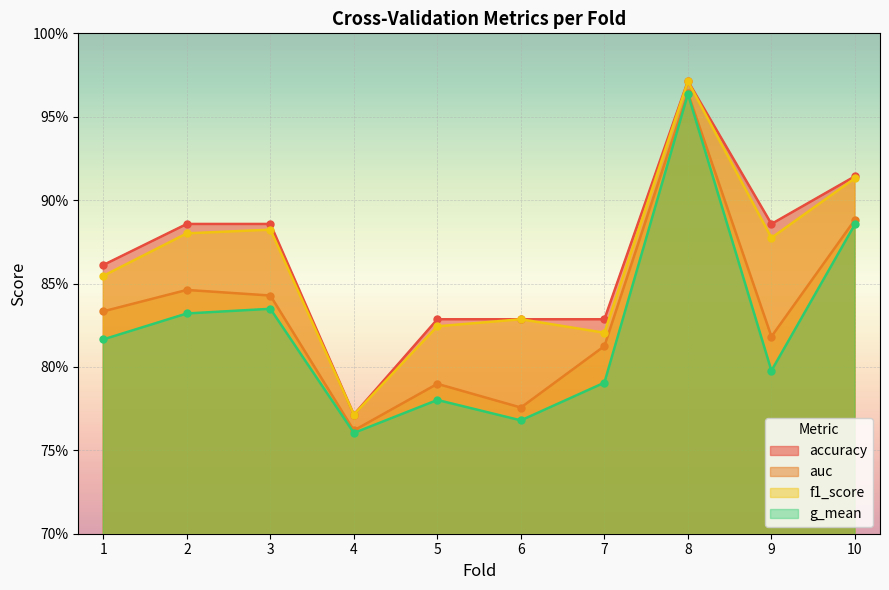

What is the lowest value of the f1_score series?

0.8